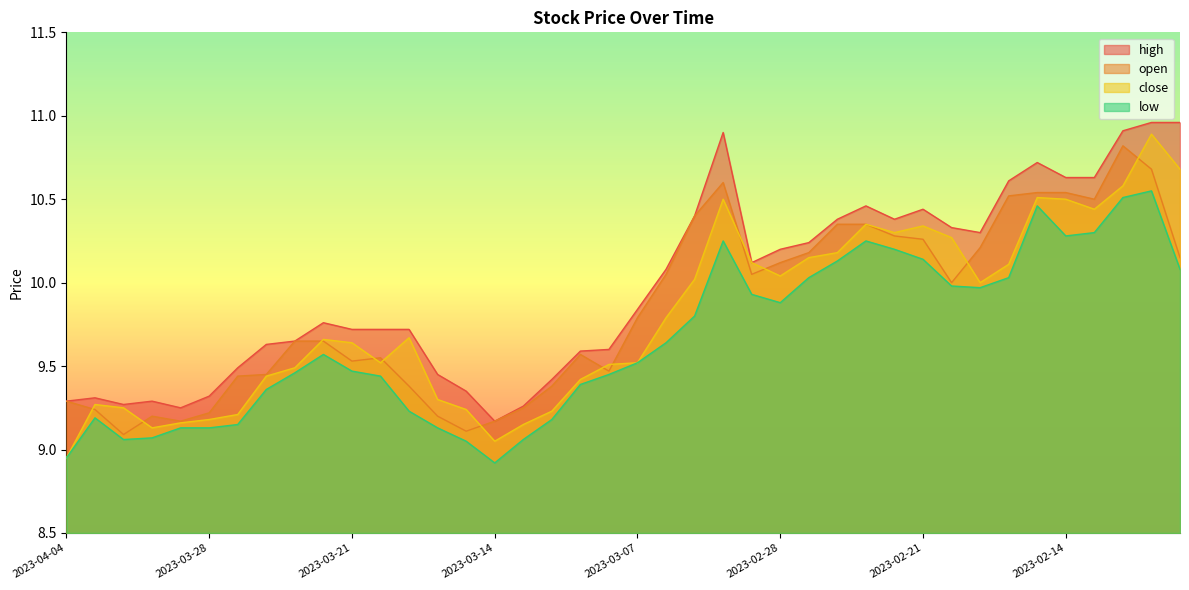

What is the difference between the second highest and second lowest values in the close series?

1.6